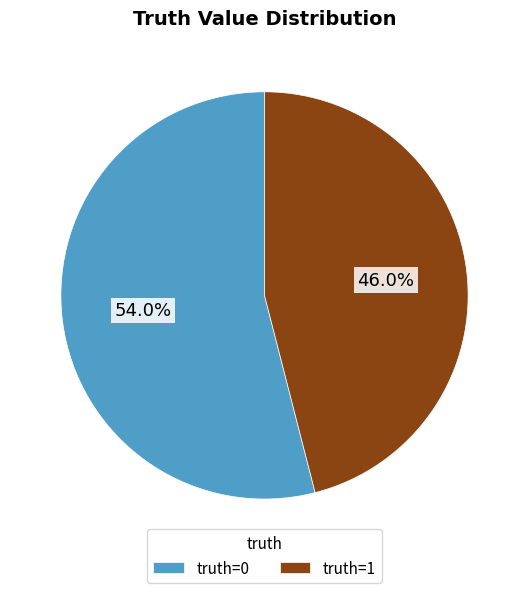

Rank the categories by value from lowest to highest.

truth=1, truth=0